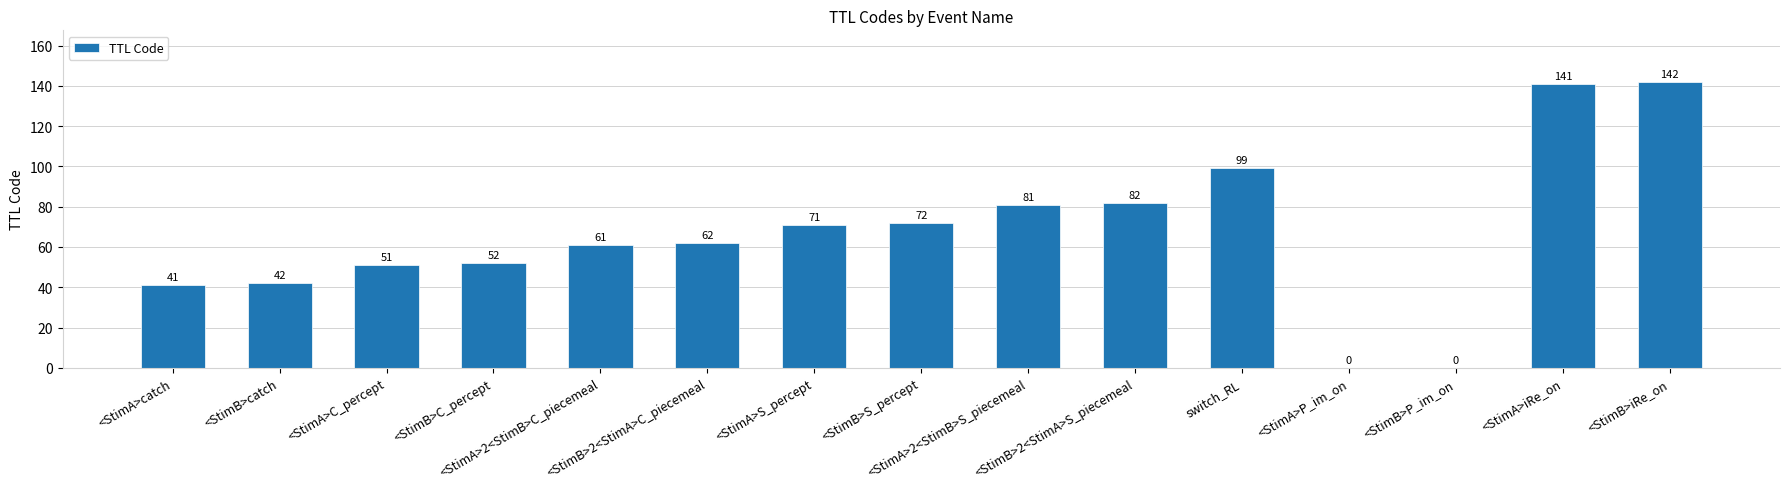

What is the change in value from <StimB>C_percept to <StimA>2<StimB>C_piecemeal?

+9